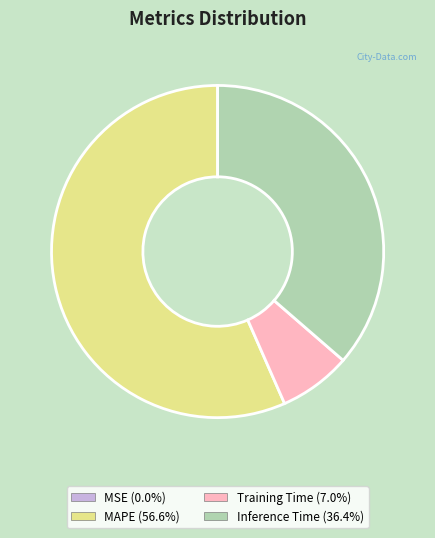

What is the largest slice in the pie chart?

MAPE